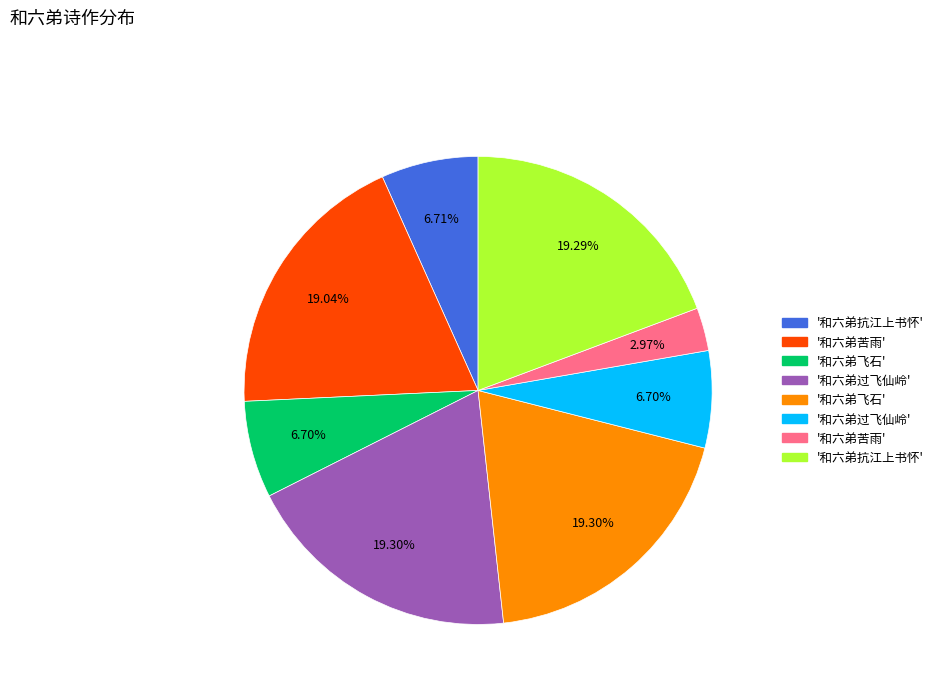

Is there any slice that represents more than half of the pie?

No